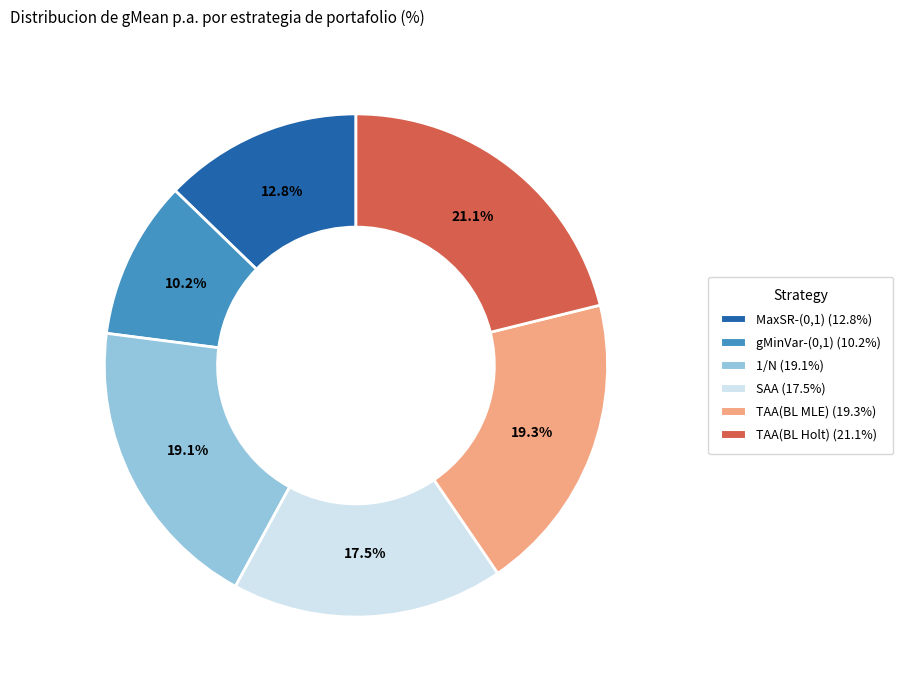

To the nearest percent, what is the average slice percentage?

17%